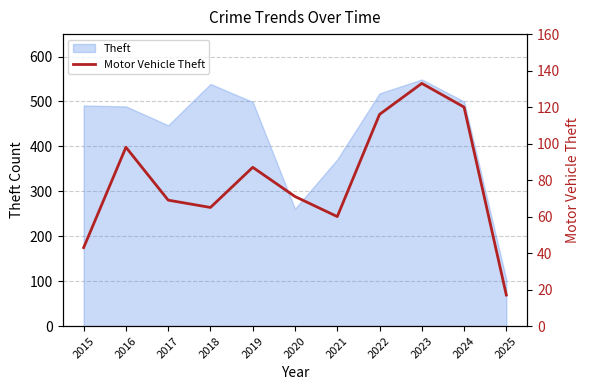

How many values are below 71?

5